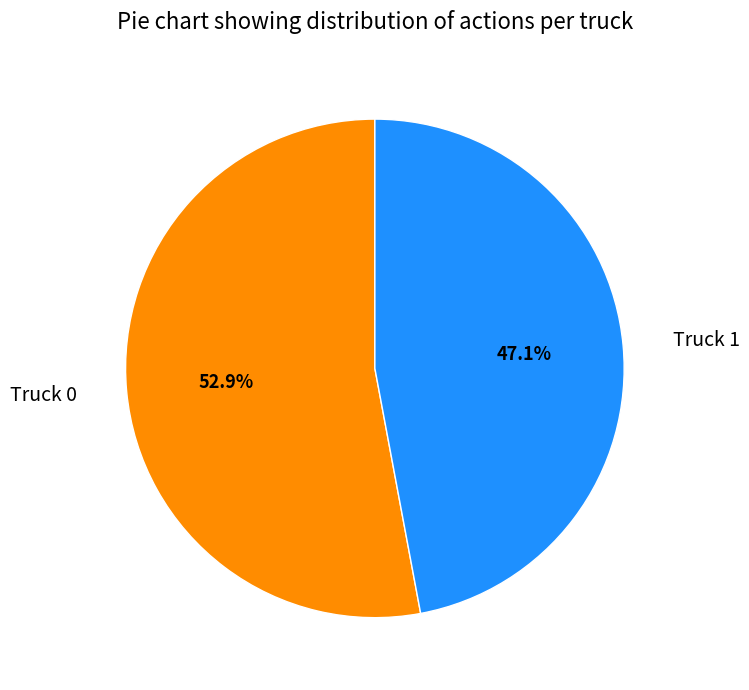

To the nearest percent, what is the average slice percentage?

50%